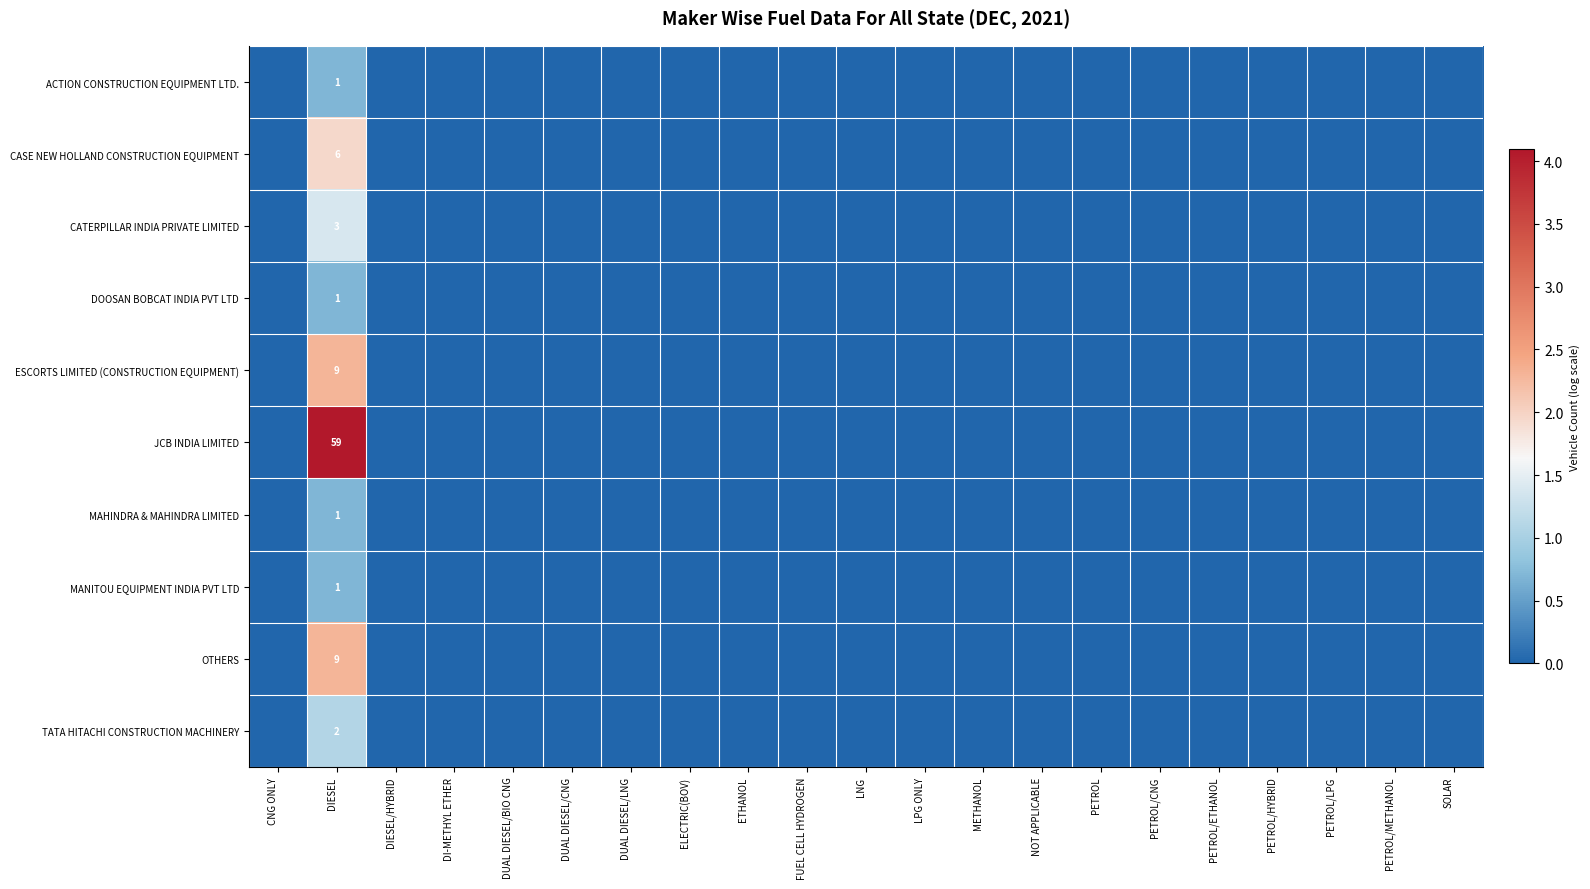

Read the OTHERS value at DIESEL.

2.3